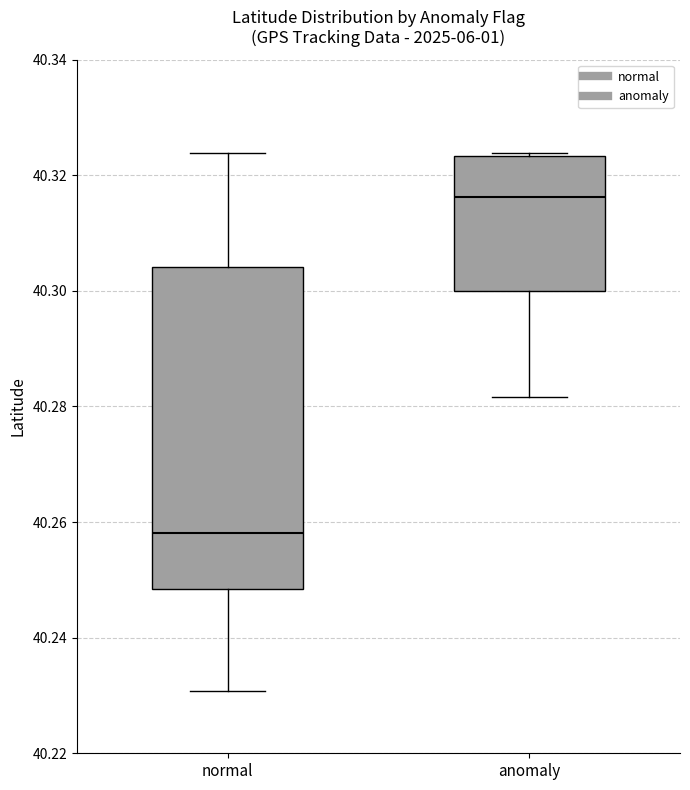

Where is the upper edge of the box for normal on the y-axis? The values are not printed on the chart, so give them approximately, as read against the axis.

40.304